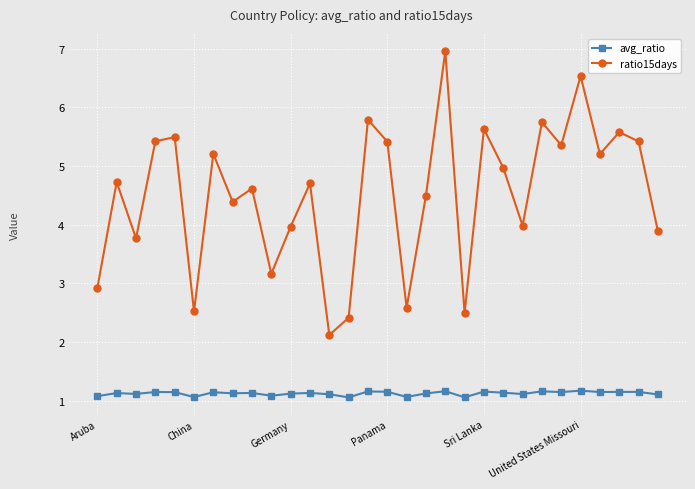

What is the sum of all ratio15days values?

135.5